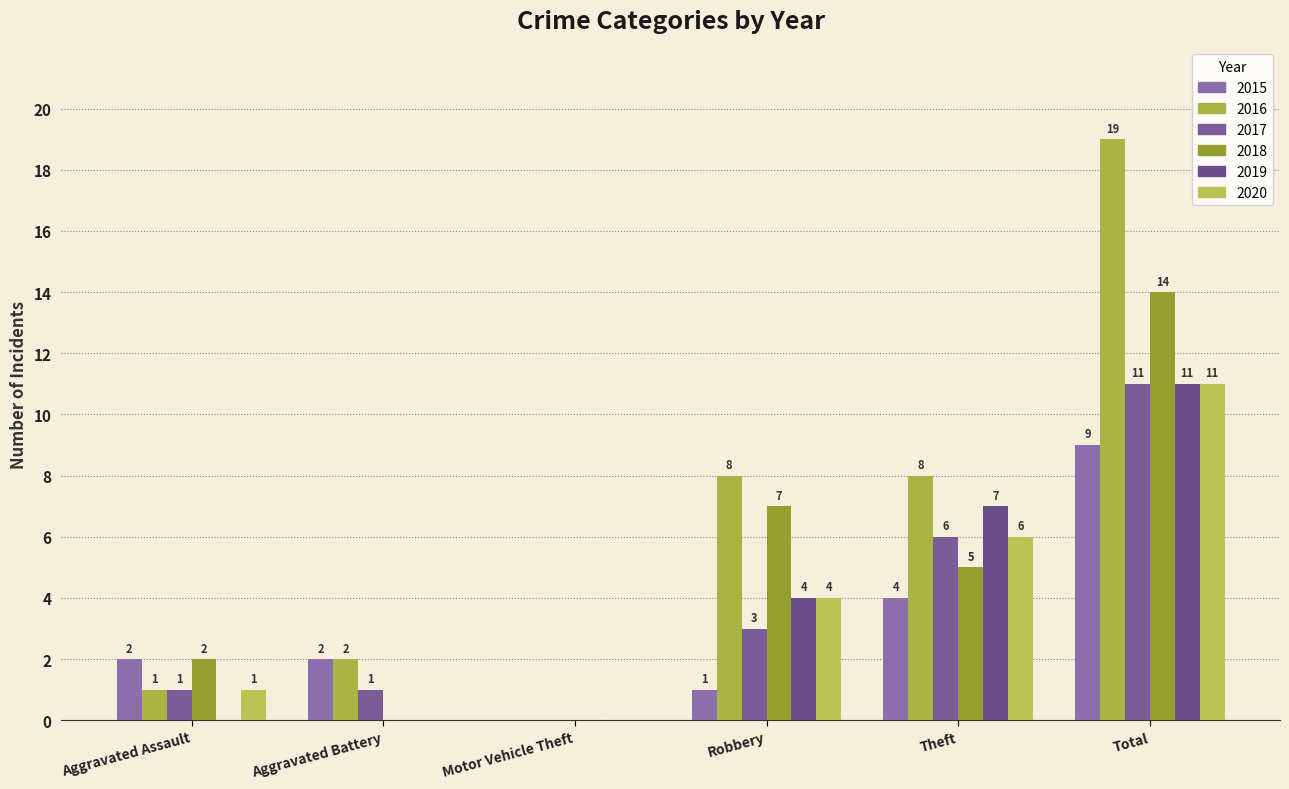

Which series has the largest range (max minus min)?

2016